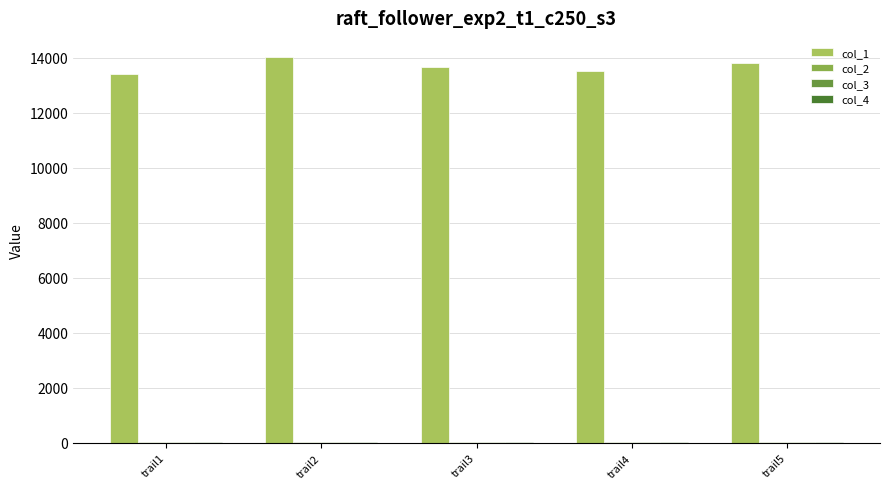

Count the number of data series in this chart.

4